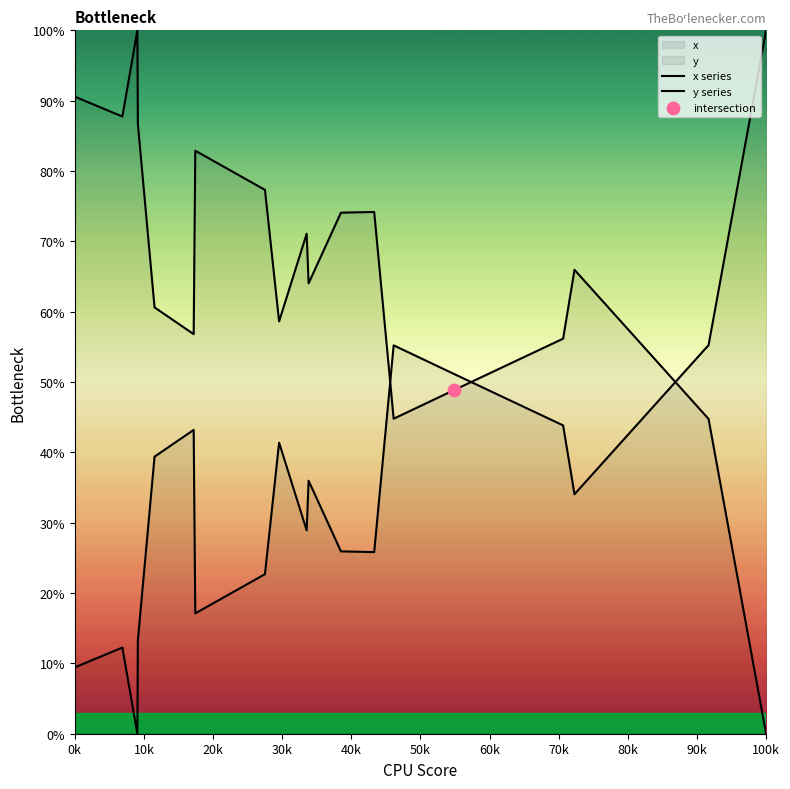

At how many categories does at least one series exceed 28?

20